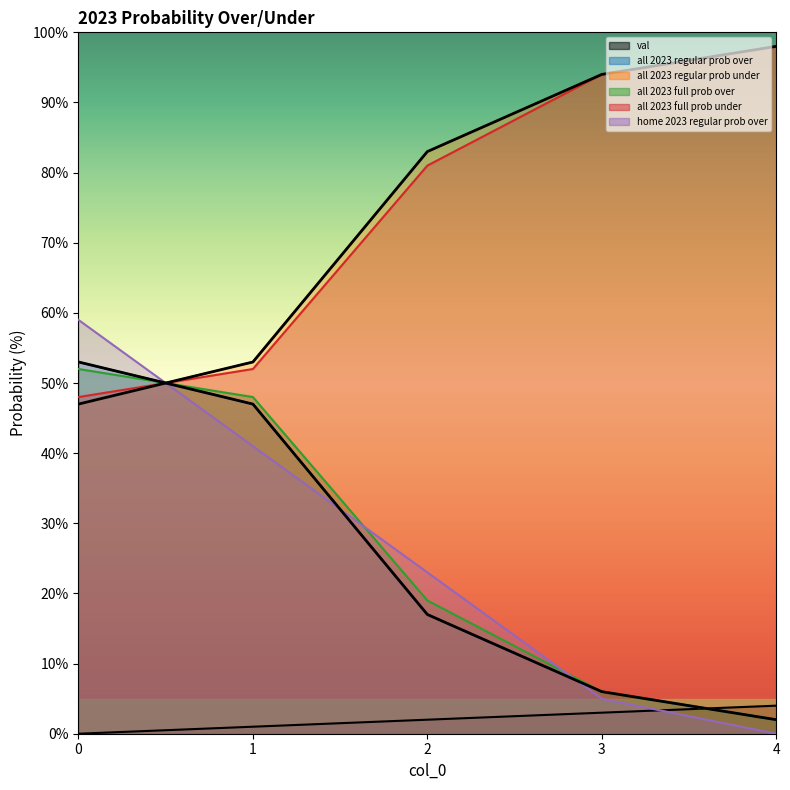

Is the value of val at 0 greater than the value of home 2023 regular prob over at 0?

No